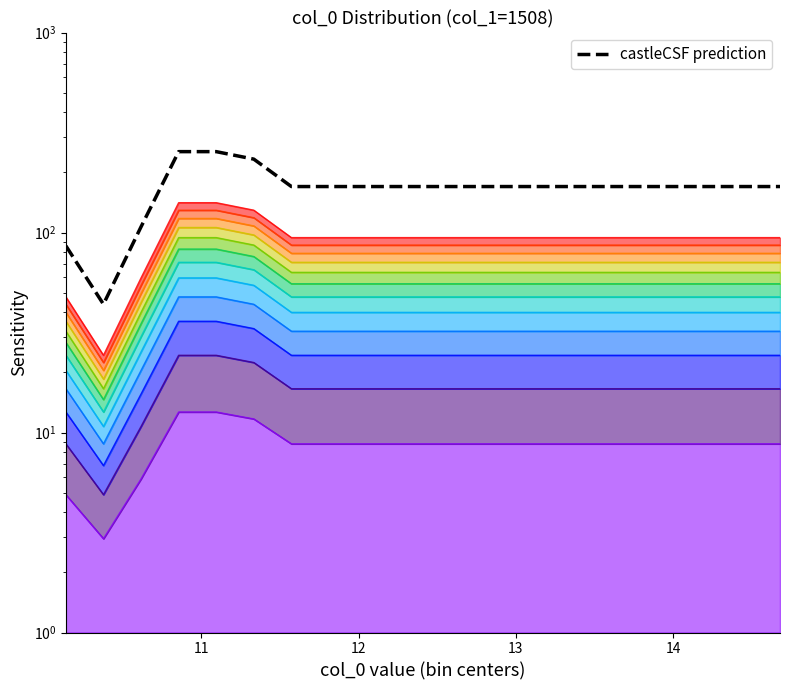

How many lines are shown in the chart?

1